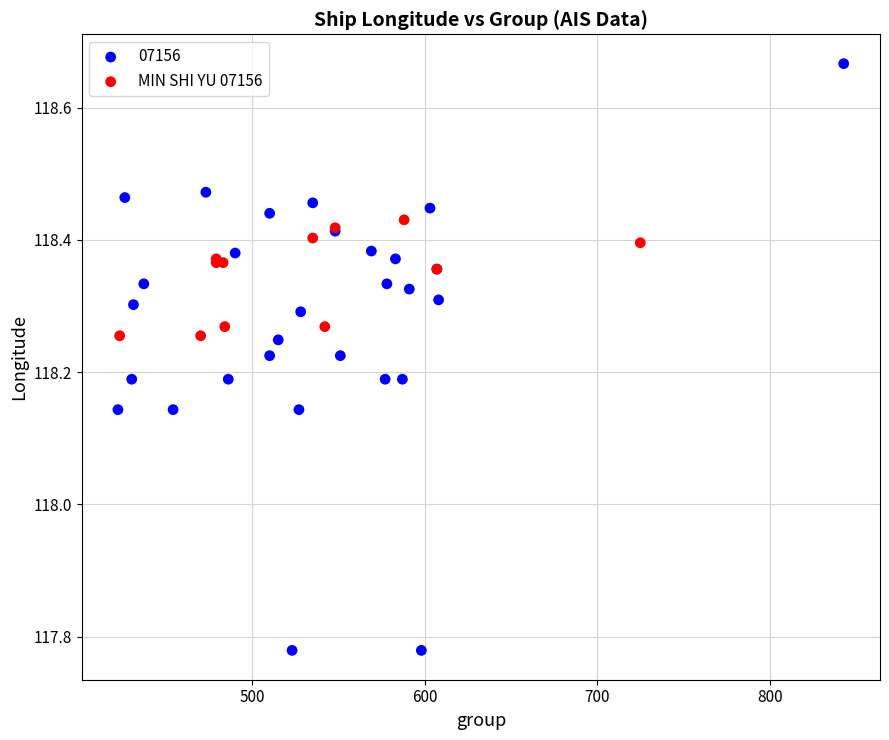

Which series reaches the maximum Y coordinate?

07156